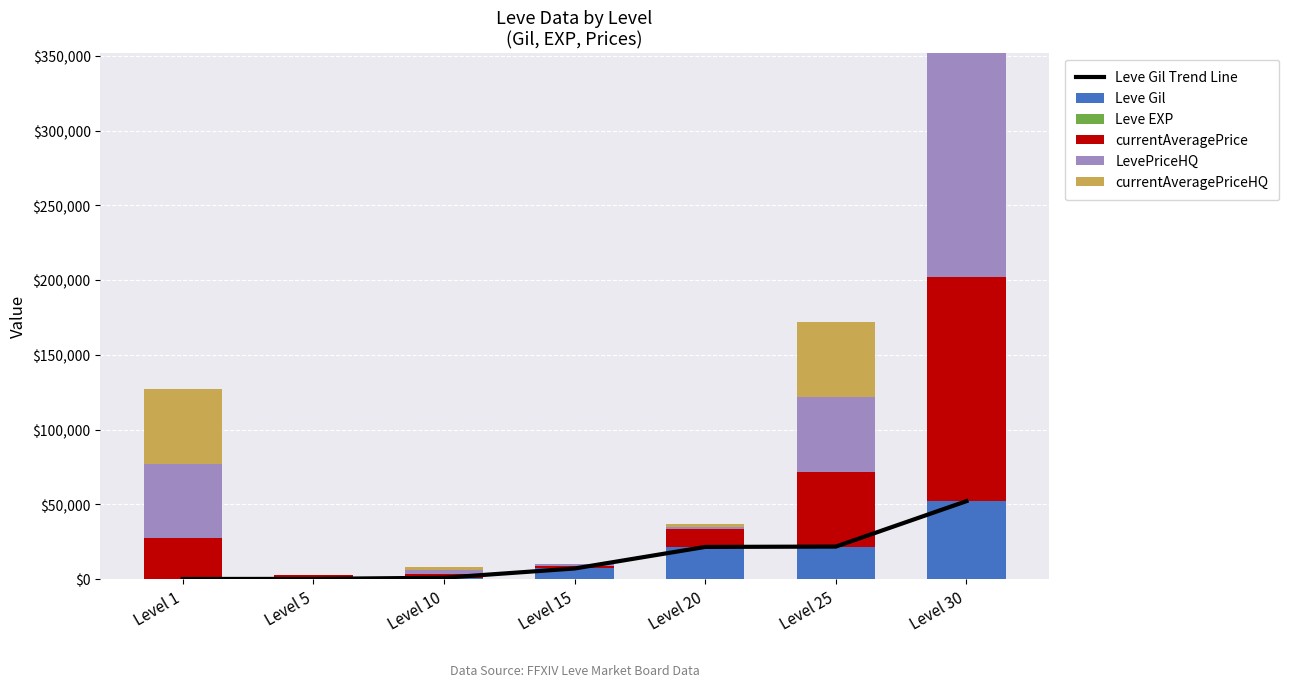

How many positive values does the currentAveragePriceHQ series have?

5